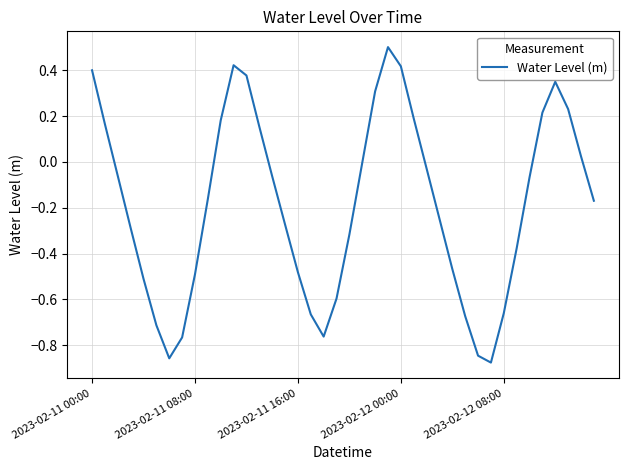

How many lines are shown in the chart?

1